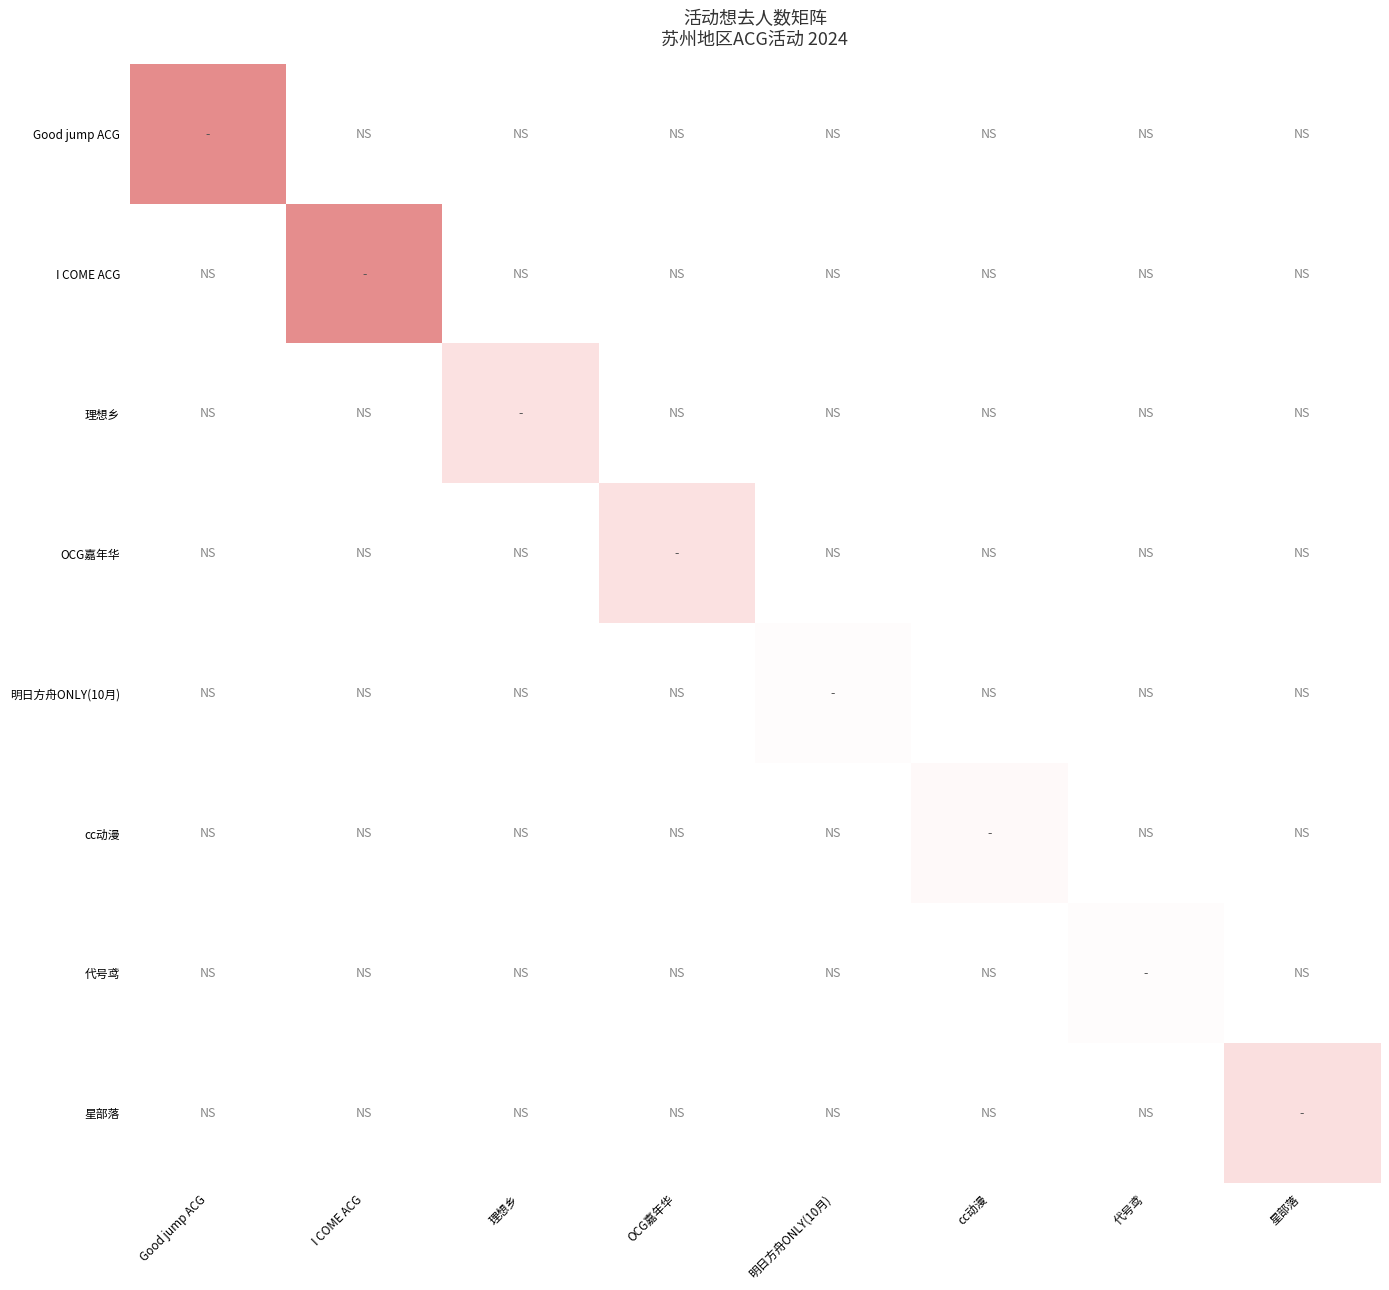

What is the difference between the highest and lowest values at Good jump ACG?

1.0